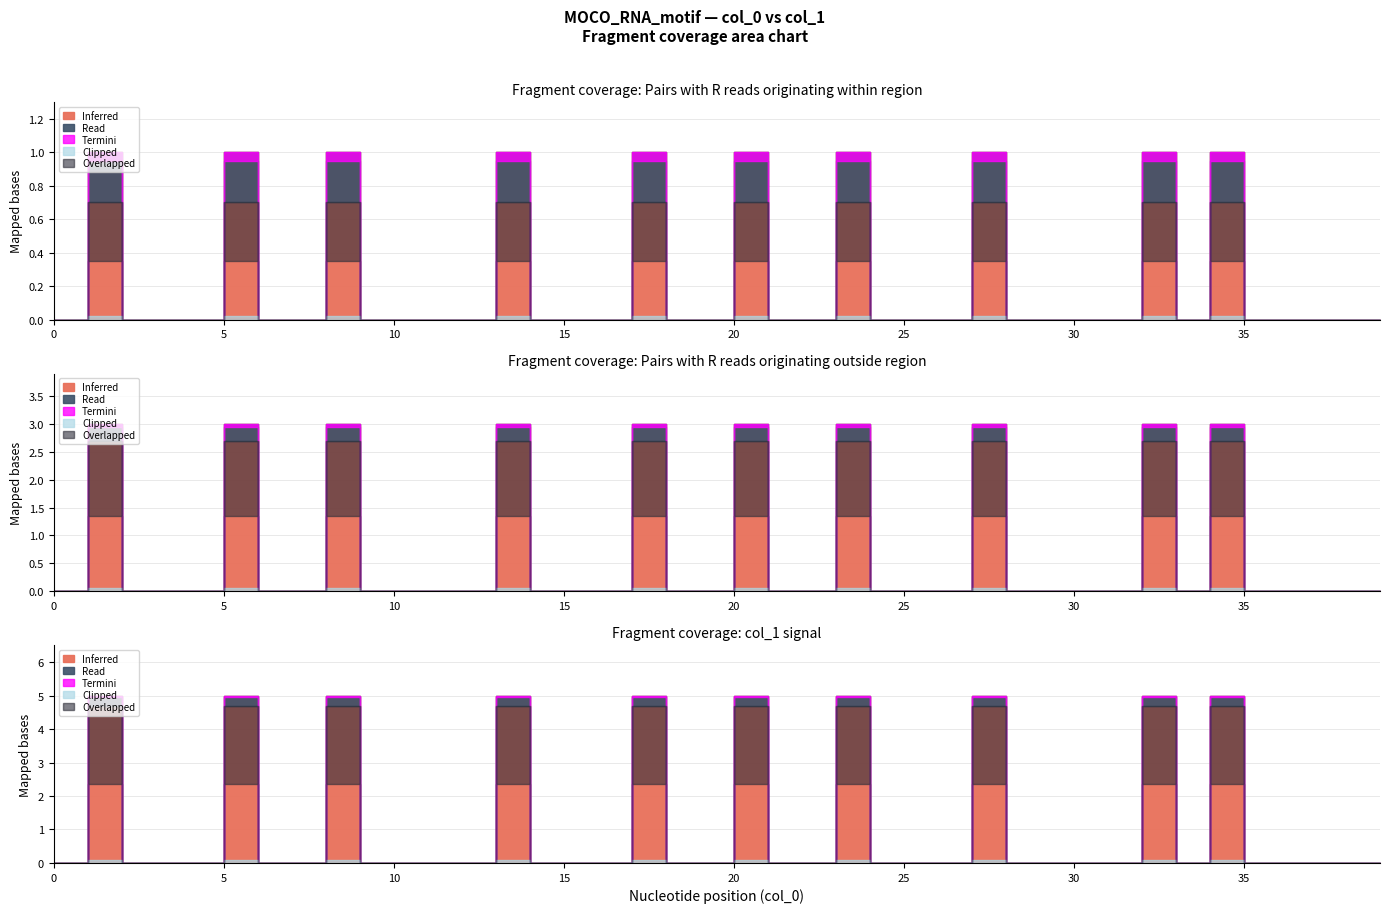

What is the change in value from 9 to 27?

+1